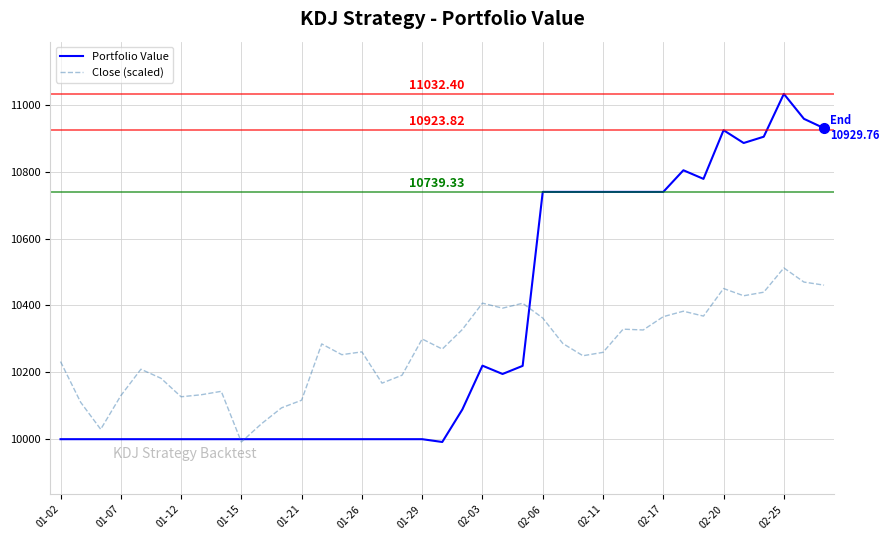

Which series has the largest range (max minus min)?

Portfolio Value